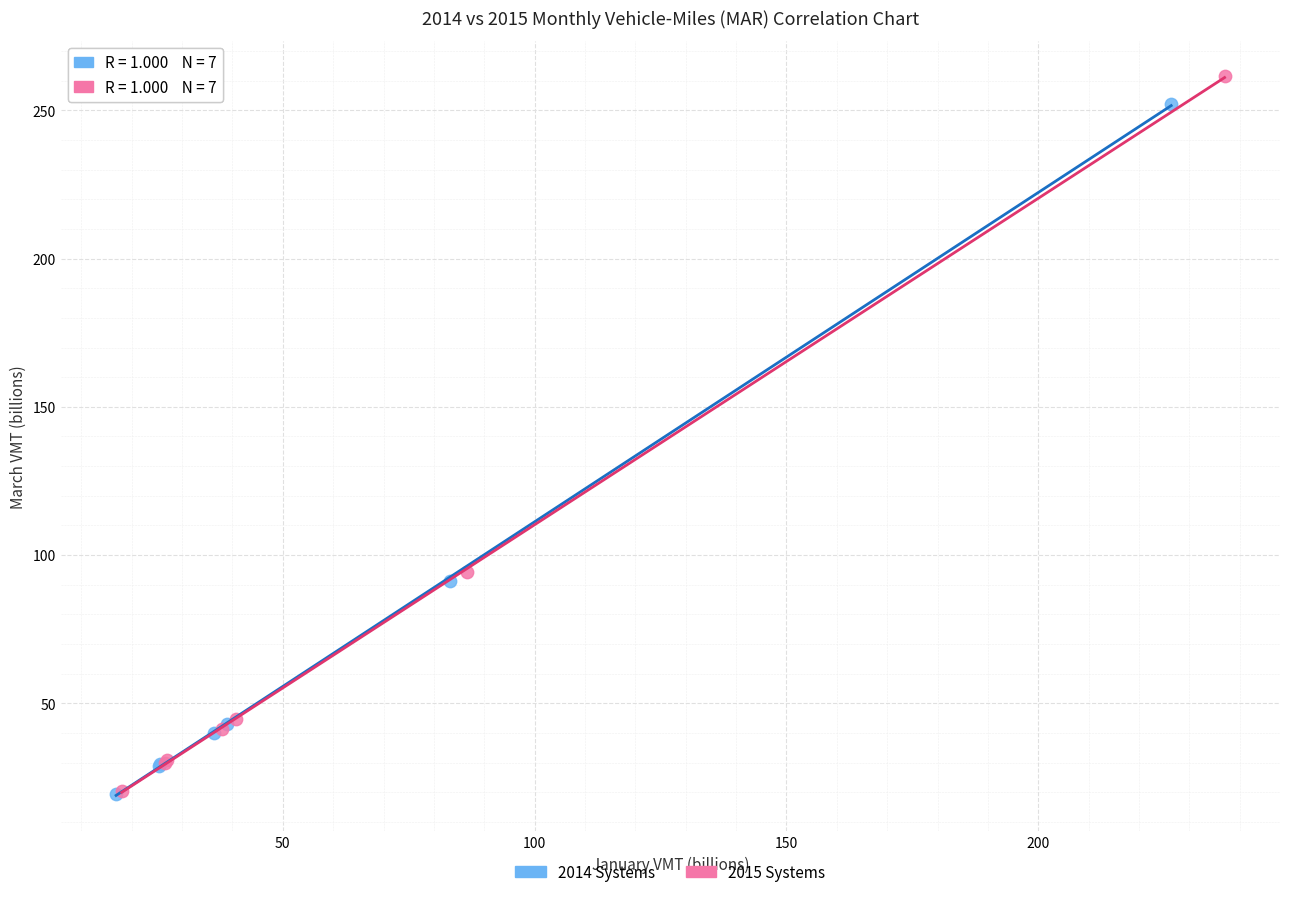

Which series has the widest spread of Y values?

2015 Systems